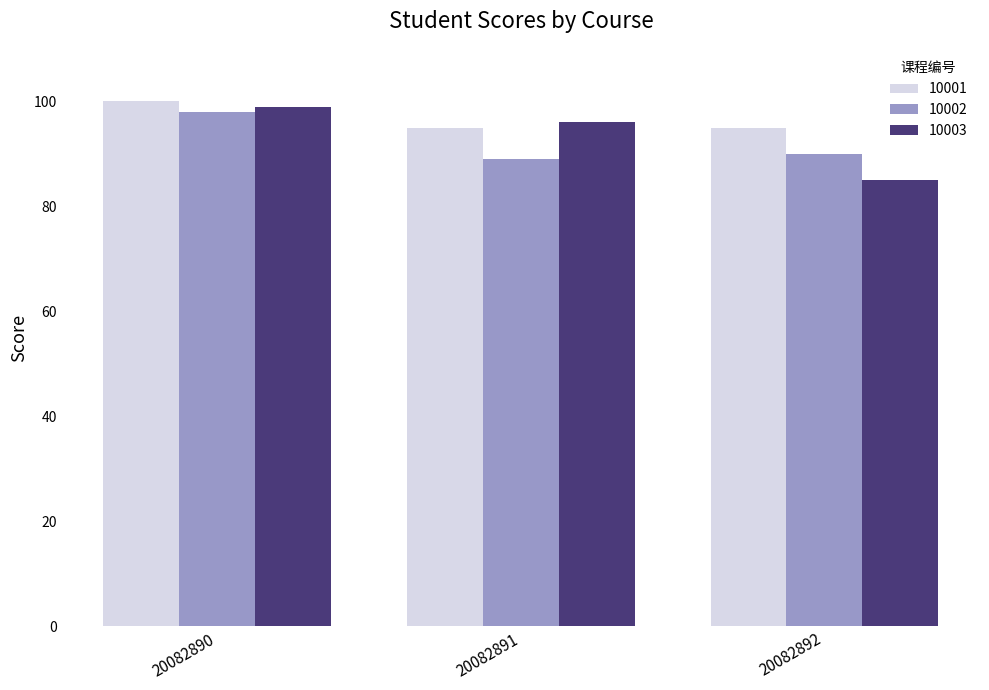

List the series in order of their peak value, lowest first.

10002, 10003, 10001